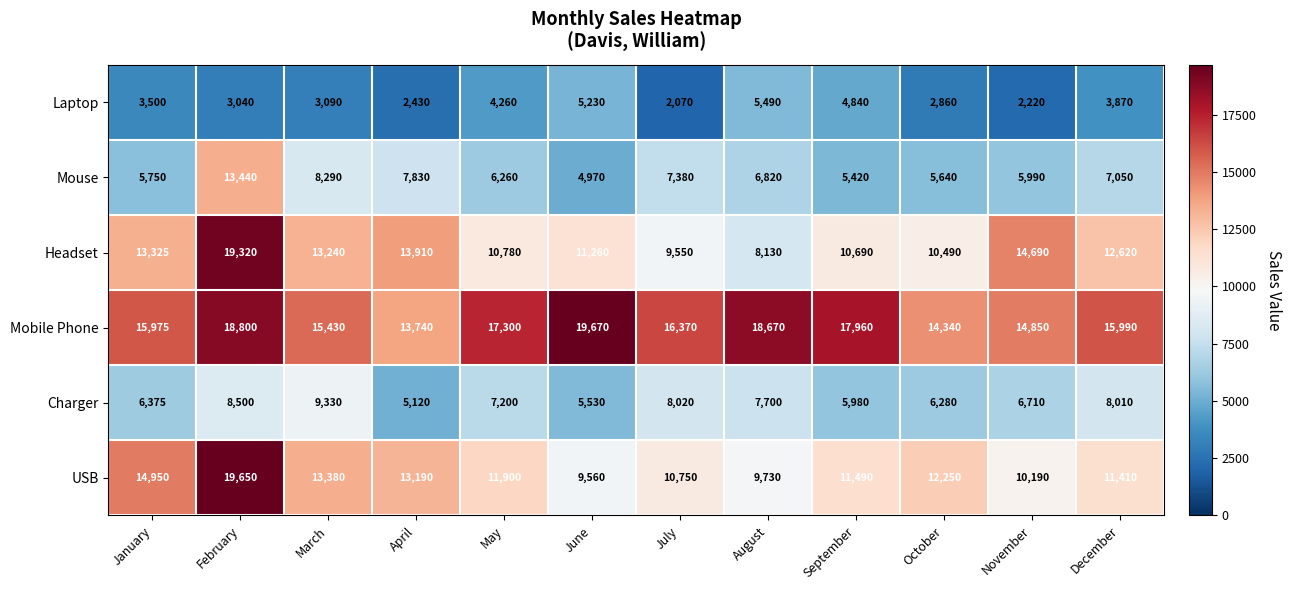

What is the highest value of the Charger series?

9330